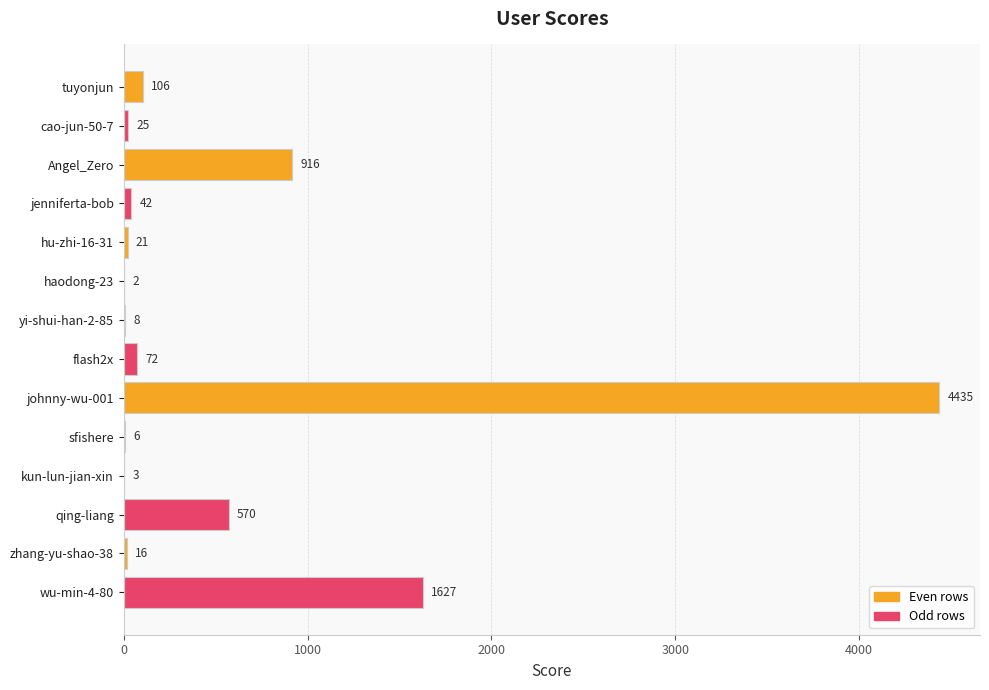

Count the number of categories in the chart.

14